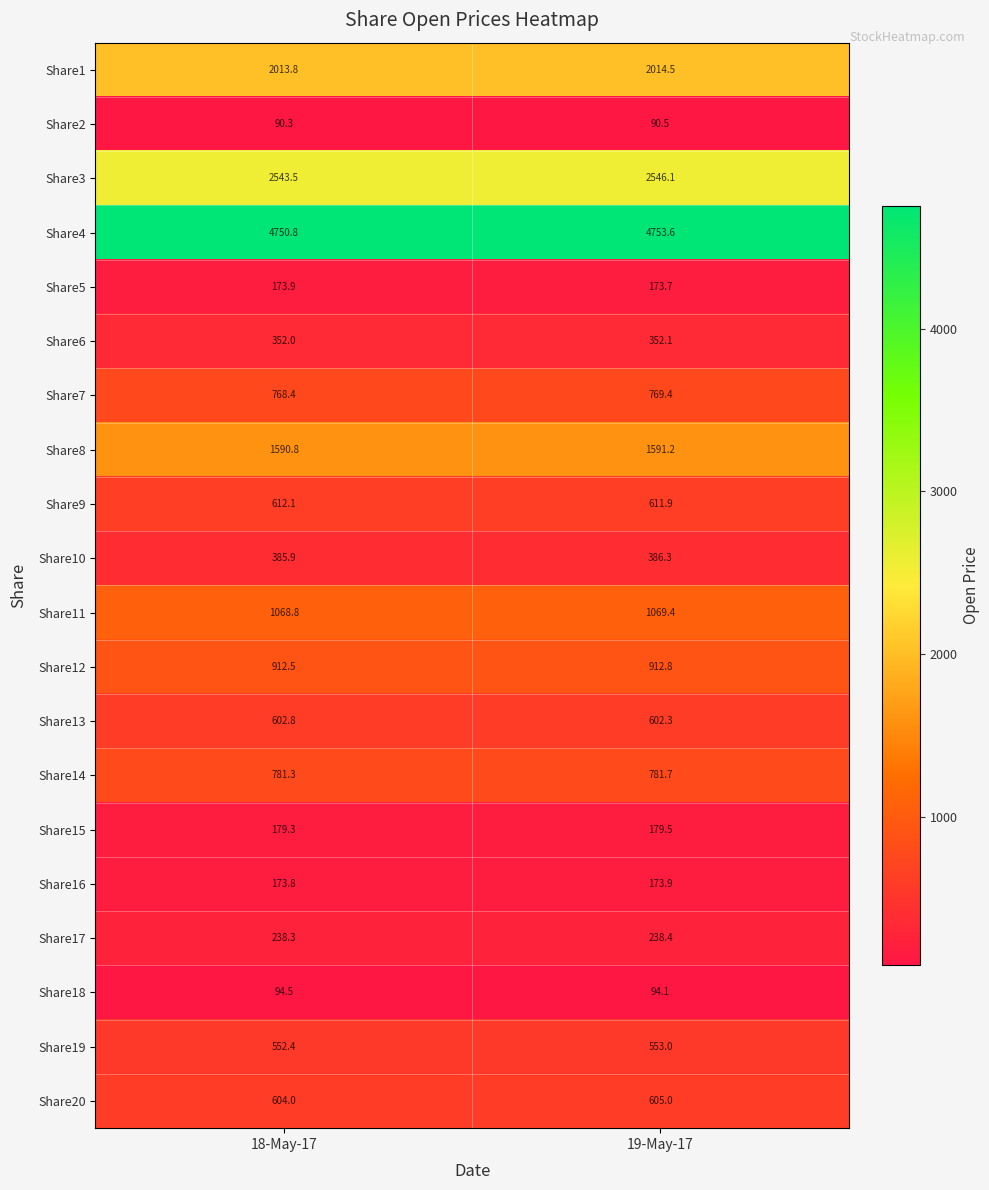

Where is Share15 nearest to the value 179?

18-May-17